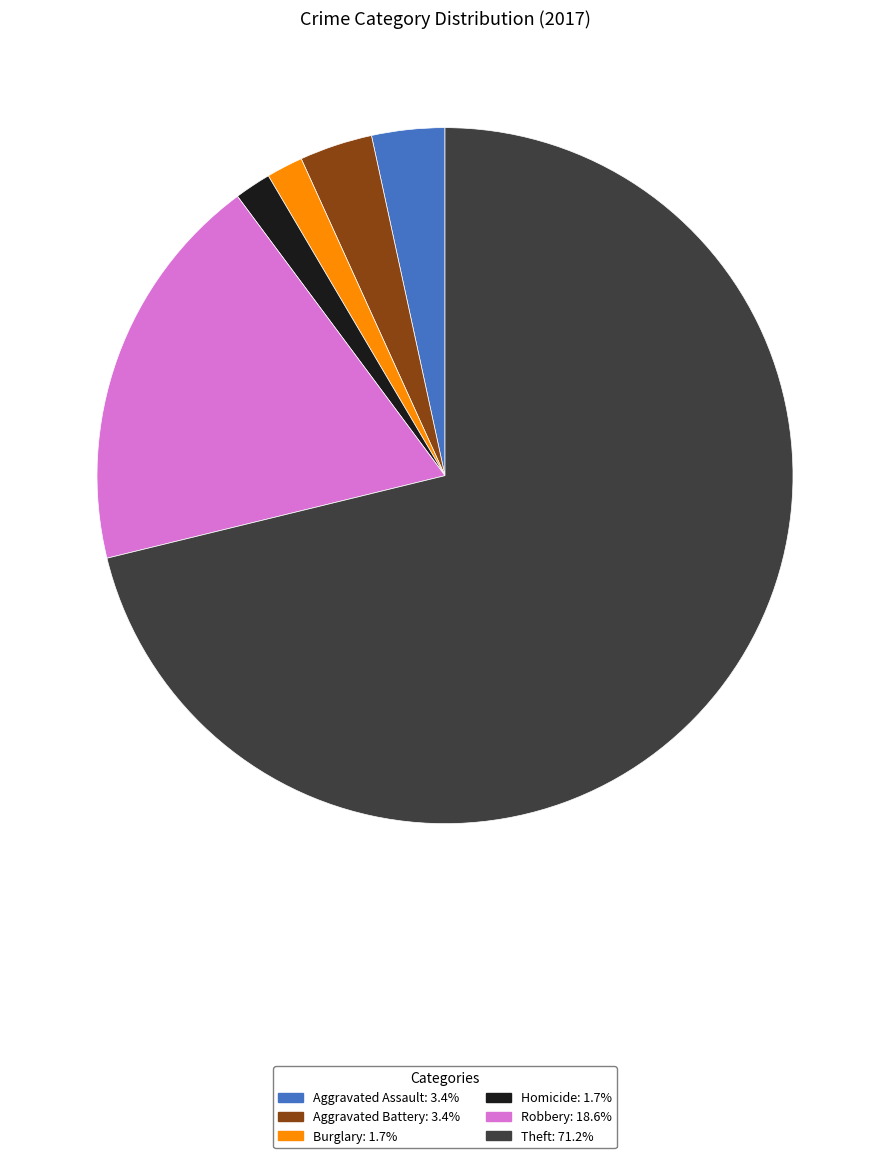

Is there a majority slice in this chart?

Yes